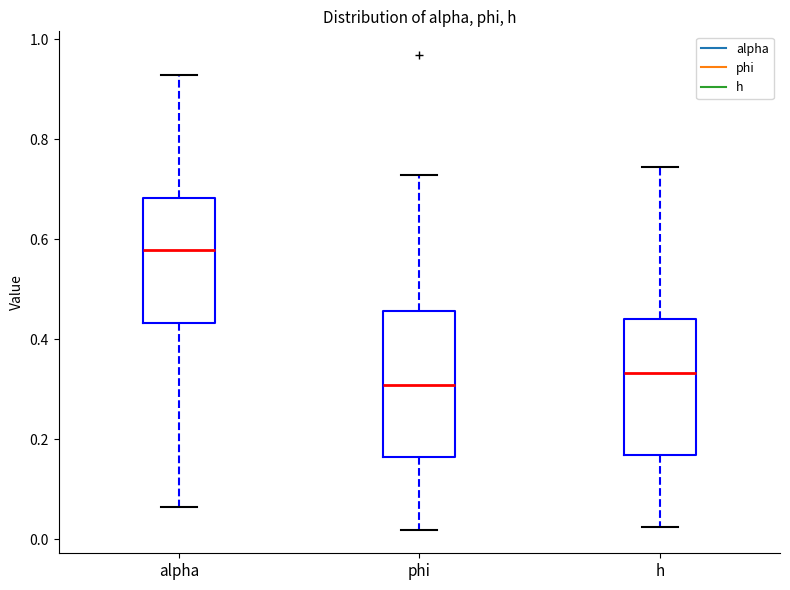

Where does the lower whisker of the box for phi end on the y-axis? The values are not printed on the chart, so give them approximately, as read against the axis.

0.02